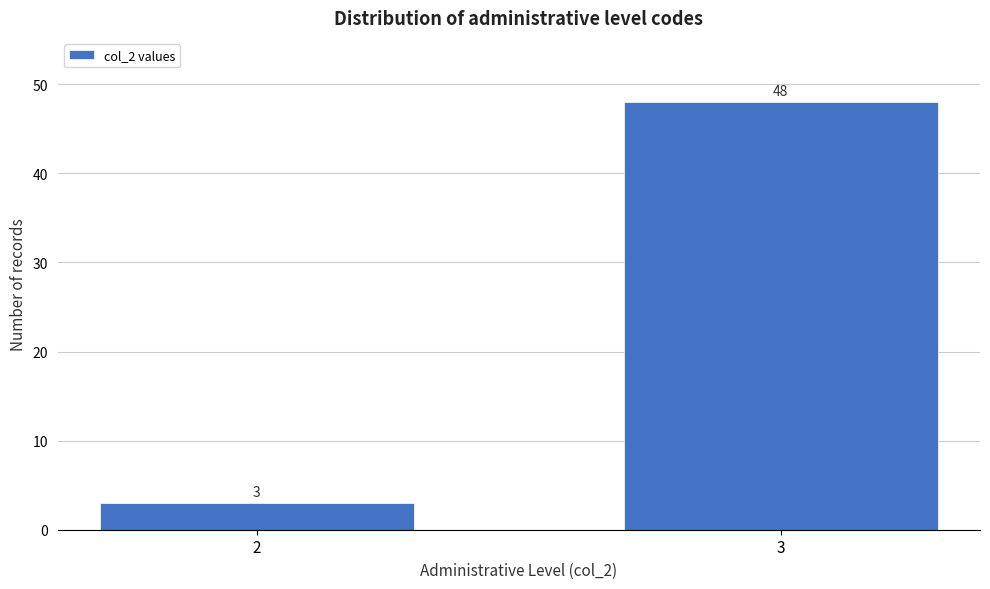

Reading right to left, extract all data points from this chart.

3=48	2=3